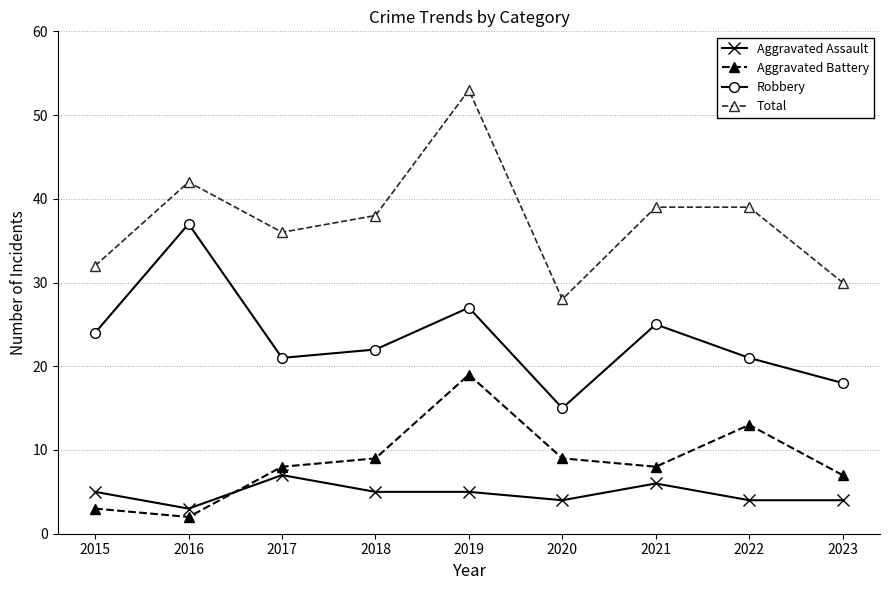

True or false: Total and Aggravated Battery cross at least once.

False